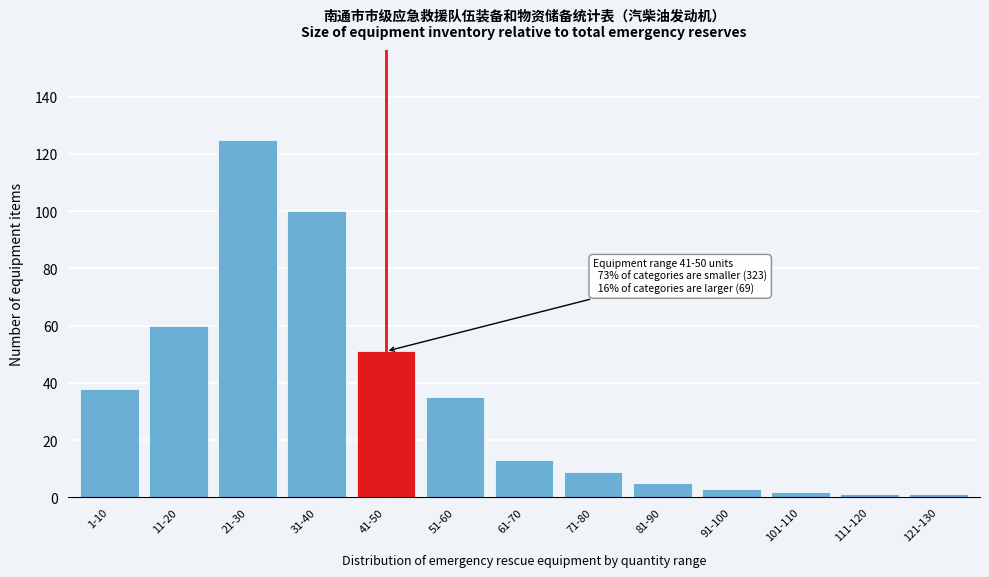

Reading right to left, what are all the values shown in this chart?

1	1	2	3	5	9	13	35	51	100	125	60	38